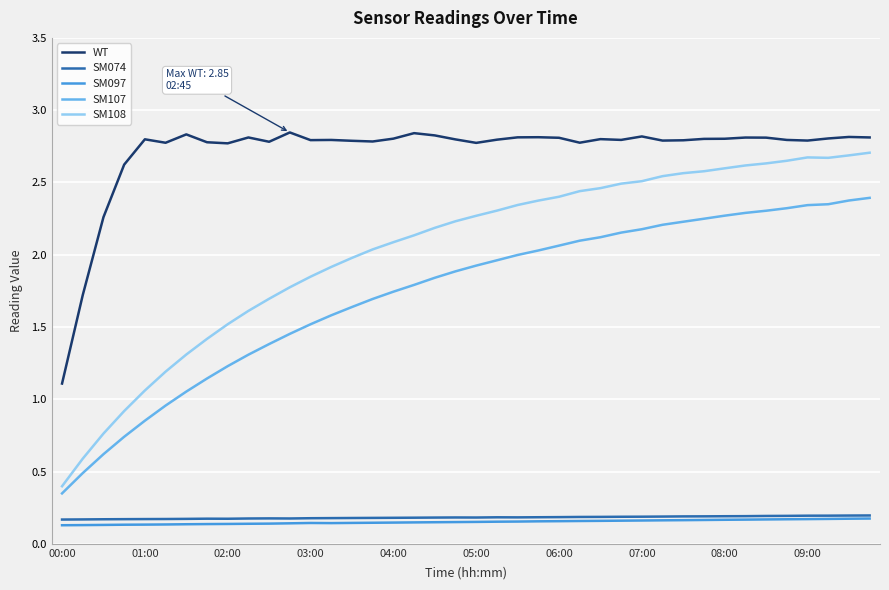

True or false: SM097 and SM107 intersect in this chart.

False